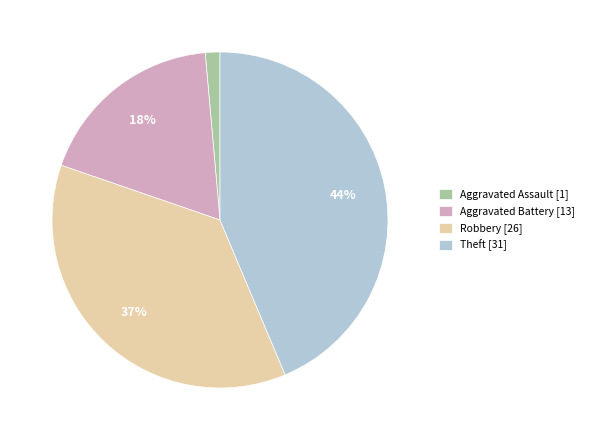

Rank the categories by value from lowest to highest.

Aggravated Assault [1], Aggravated Battery [13], Robbery [26], Theft [31]